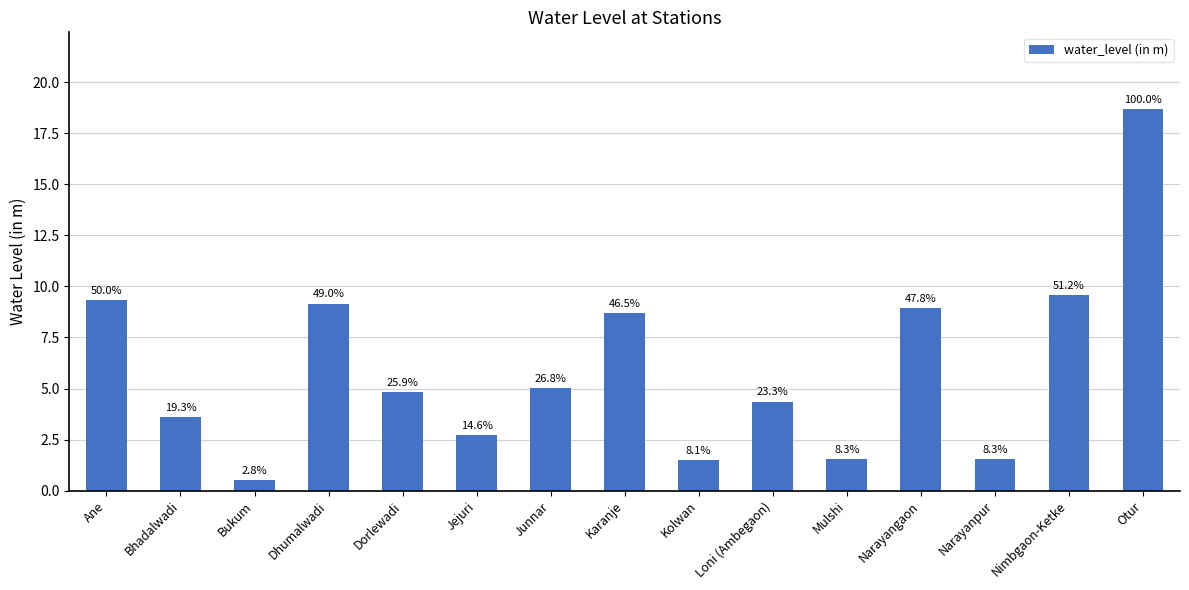

What is the difference between the values at Nimbgaon-Ketke and Karanje?

0.9